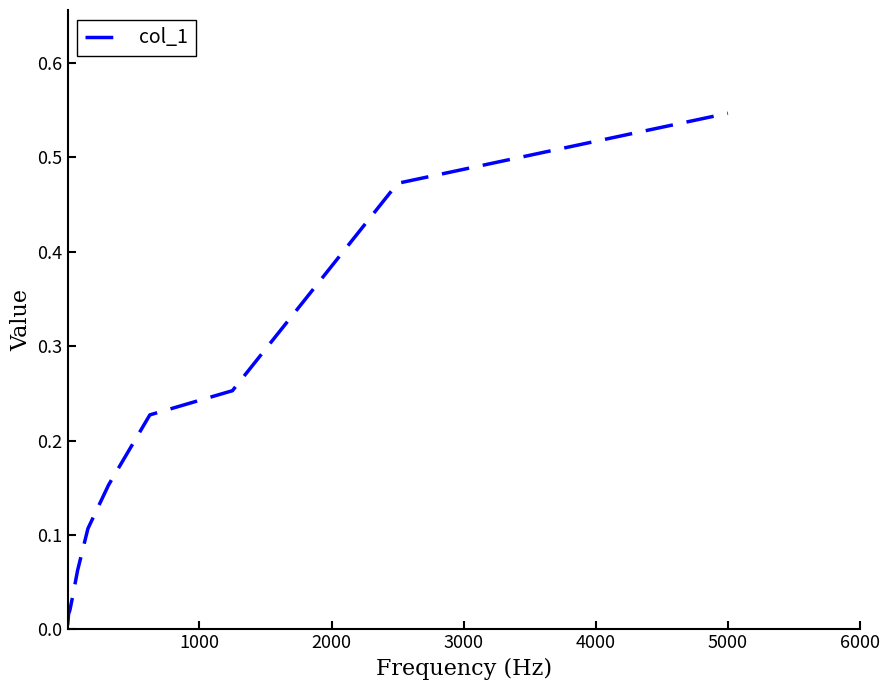

What is the sum of all values?

1.9